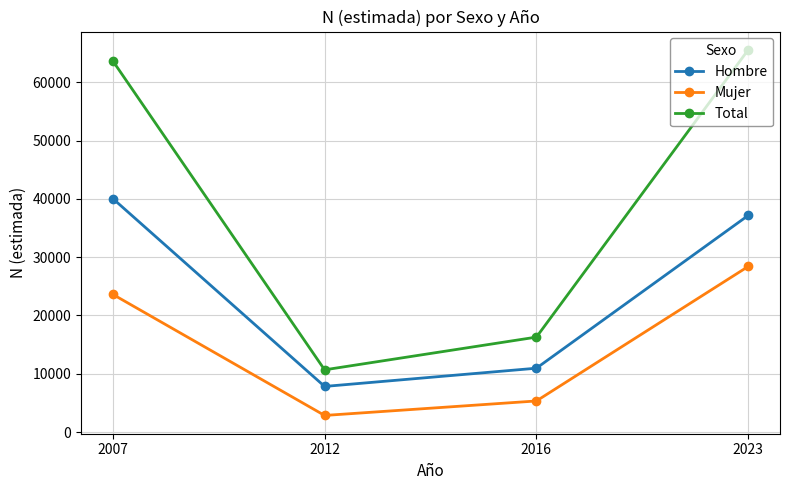

What is the minimum value for Hombre?

7827